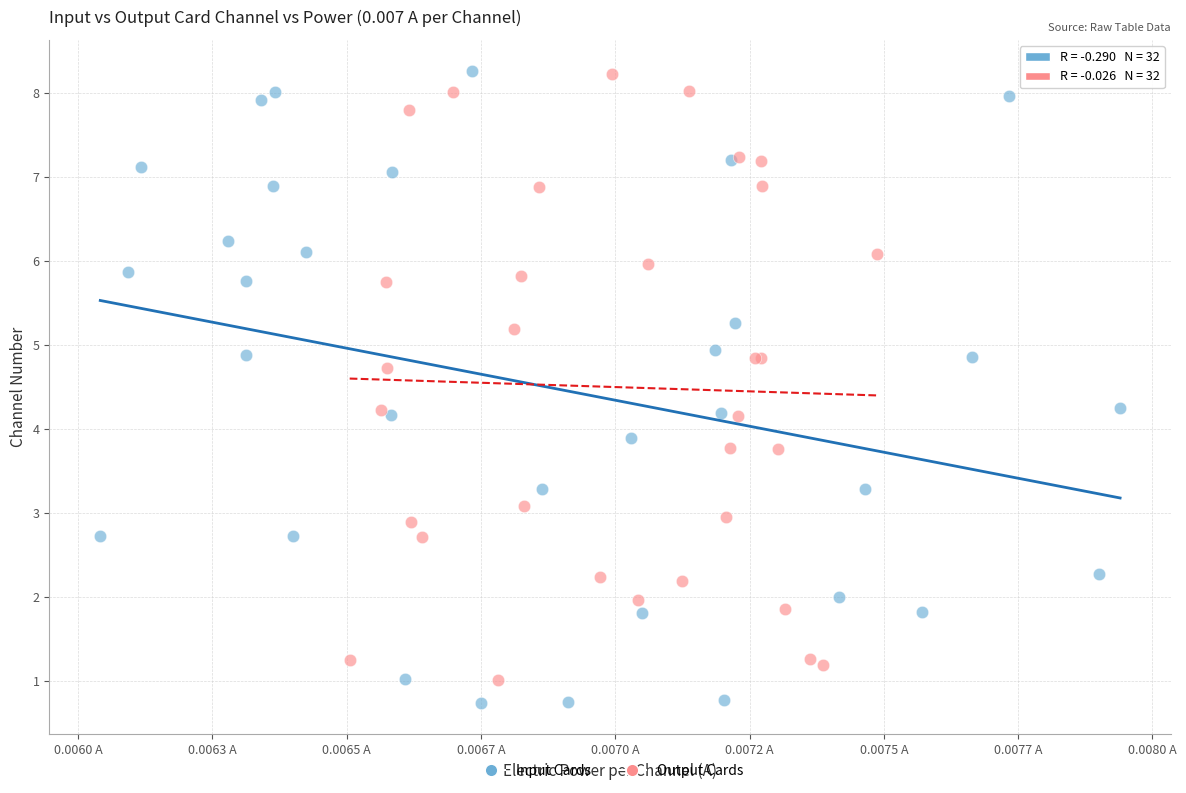

What are all the series names shown in the legend?

Input Cards, Output Cards